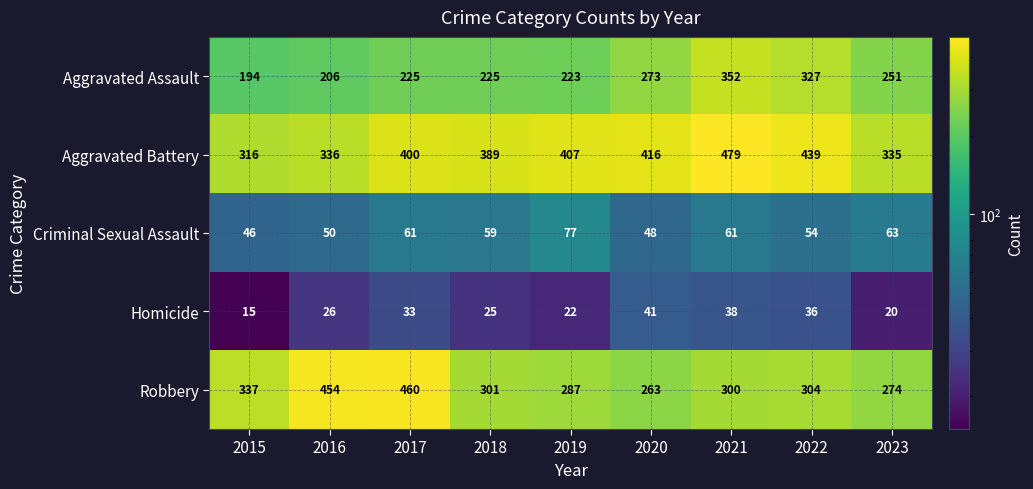

The Homicide series shows 22 at 2019. True or false?

True